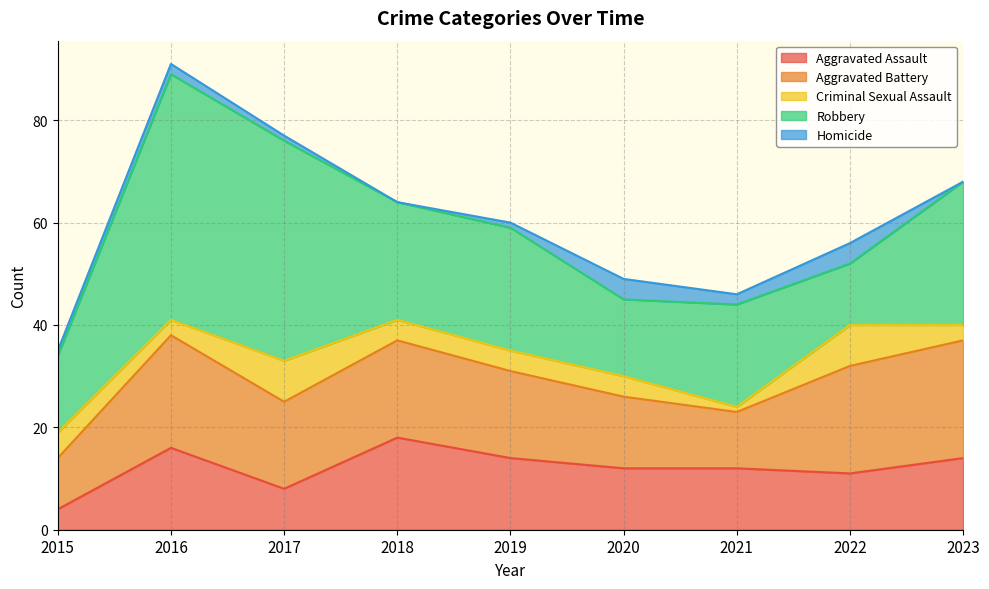

True or false: Homicide and Aggravated Battery cross at least once.

False